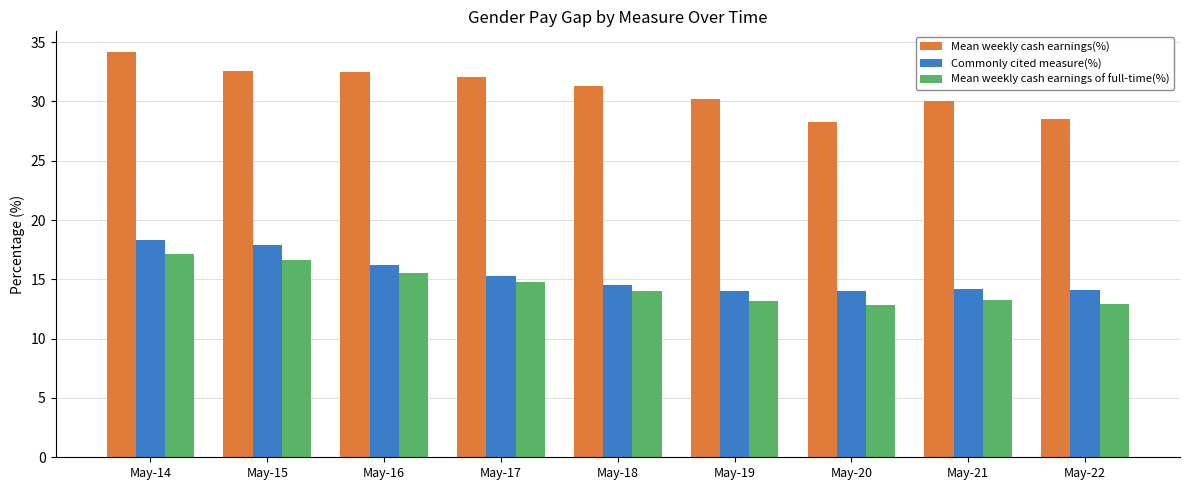

Is it true that Commonly cited measure(%) equals 16.2 at May-16?

True